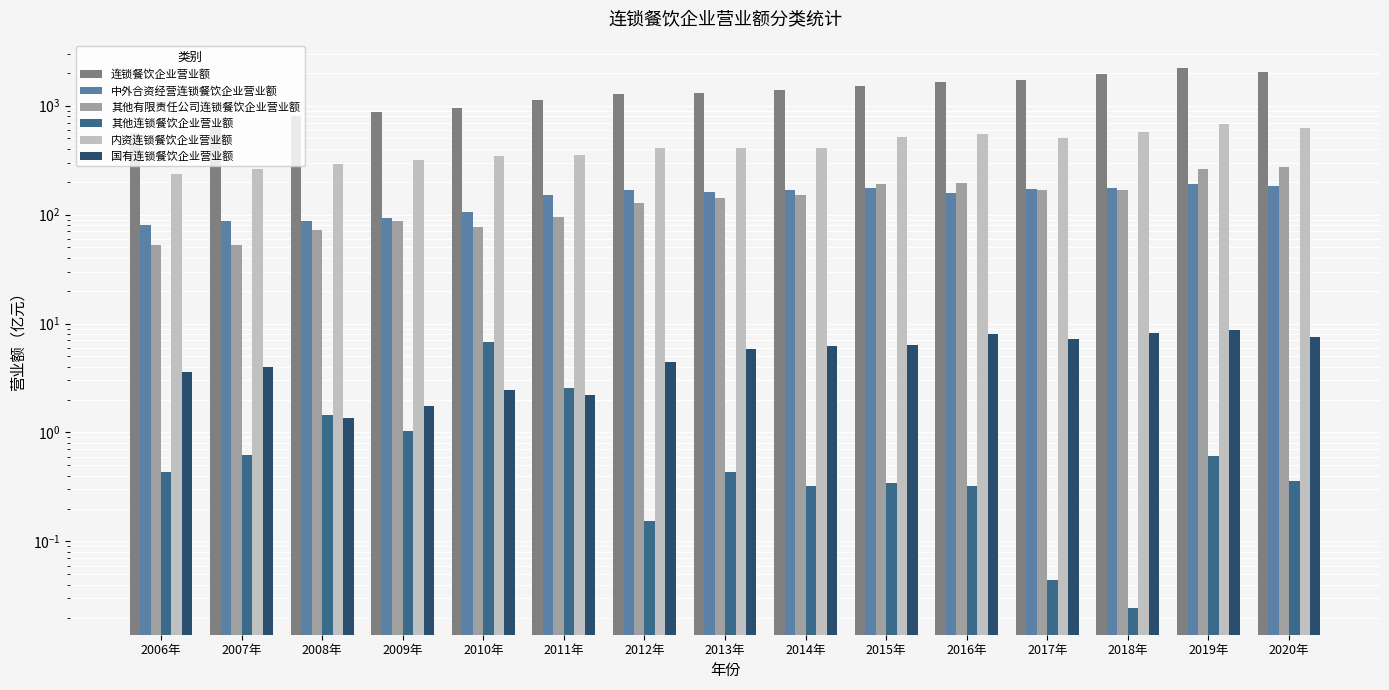

At which label is 连锁餐饮企业营业额 closest to 1399?

2014年